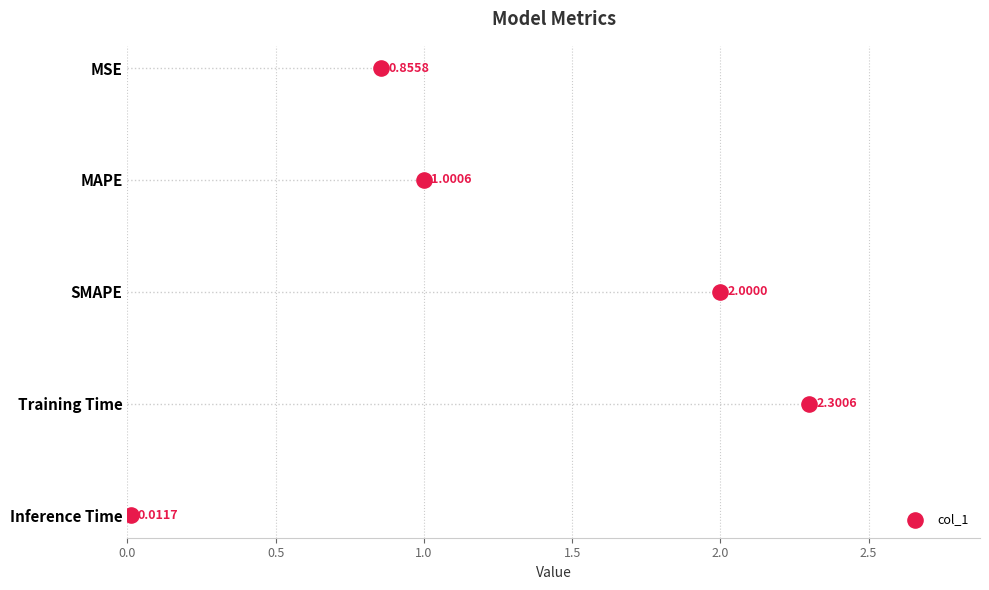

Which has a higher value, 0.0 or 2.0?

2.0